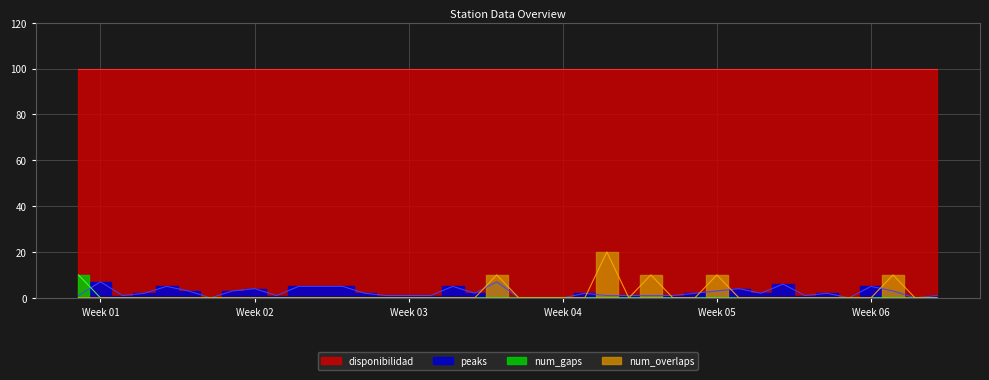

How many num_gaps values are between 0 and 1?

39